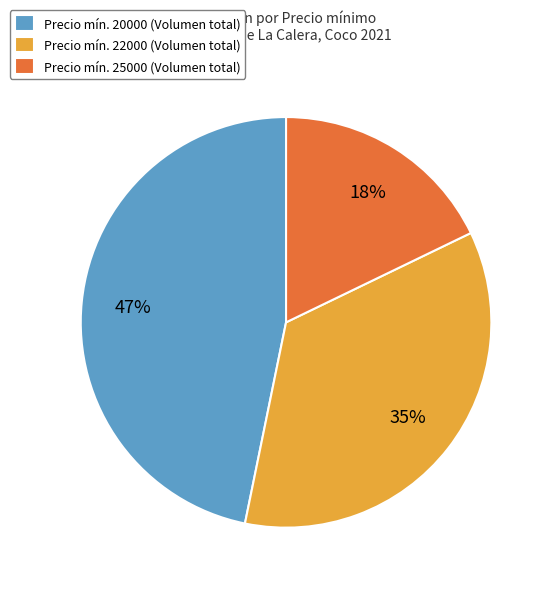

Do Precio mín. 25000 (Volumen total) and Precio mín. 22000 (Volumen total) together represent more than half of the pie?

Yes